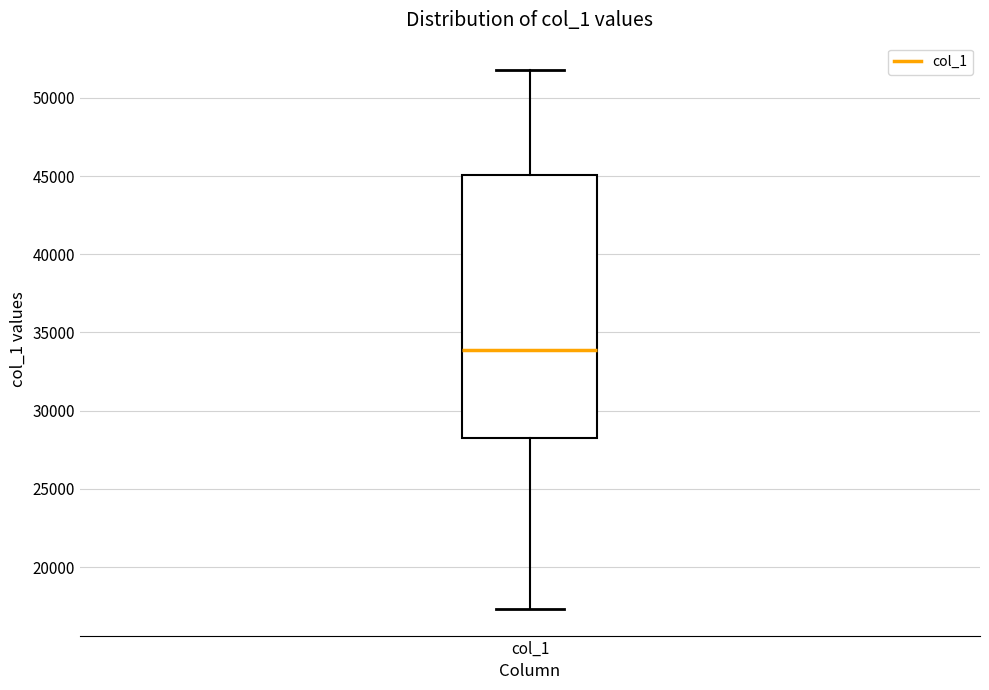

Transcribe this box plot: give where the median line is, the range the box spans, and where the two whiskers end, as read against the y-axis. The values are not printed on the chart, so give them approximately, as read against the axis.

median 34000, box 28000 to 45000, whiskers 17500 to 52000